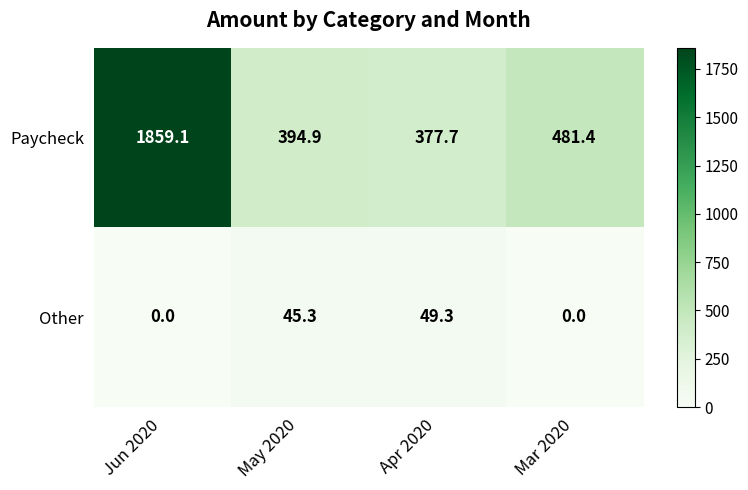

Which category has the highest value across all series?

Jun 2020